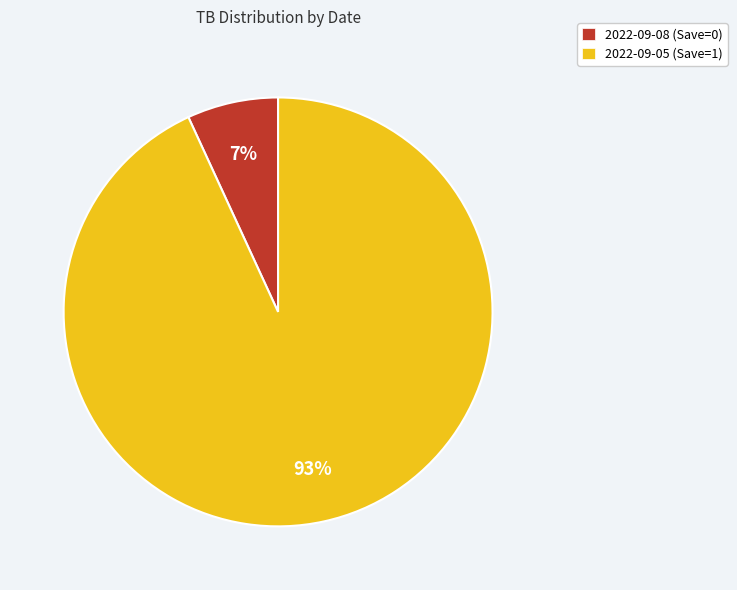

What percentage is the 2022-09-05 (Save=1) slice, to the nearest percent?

93%